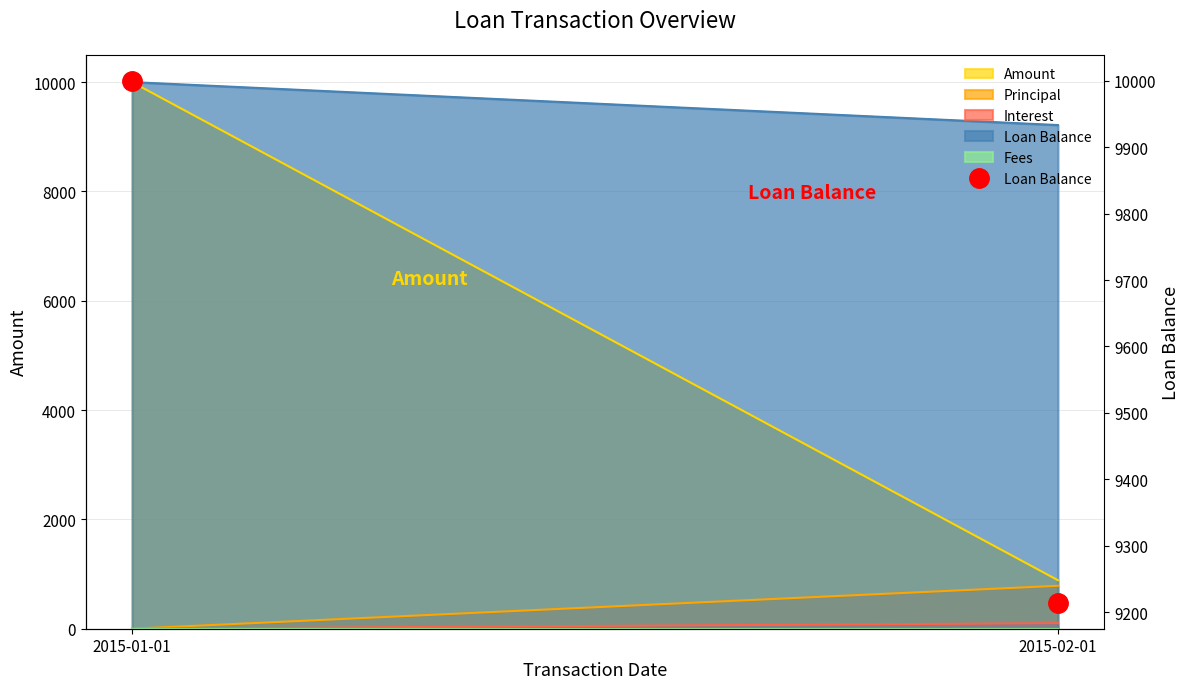

Which category has the lowest value across all series?

2015-02-01